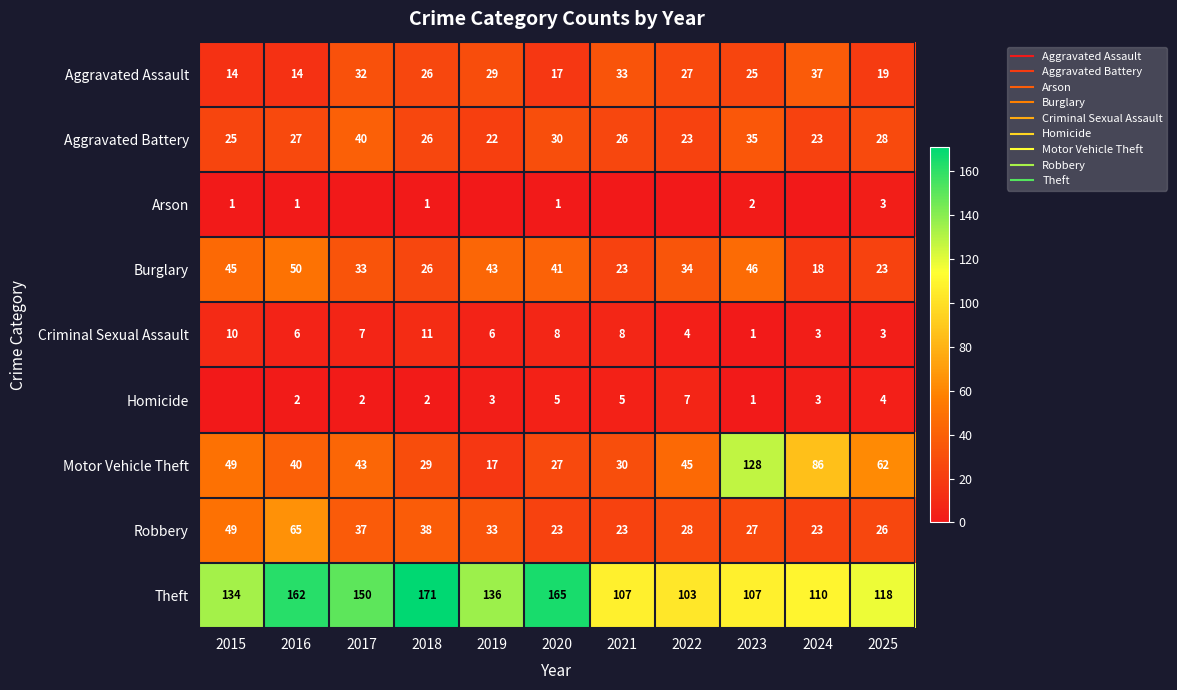

What is the lowest value of the Motor Vehicle Theft series?

17